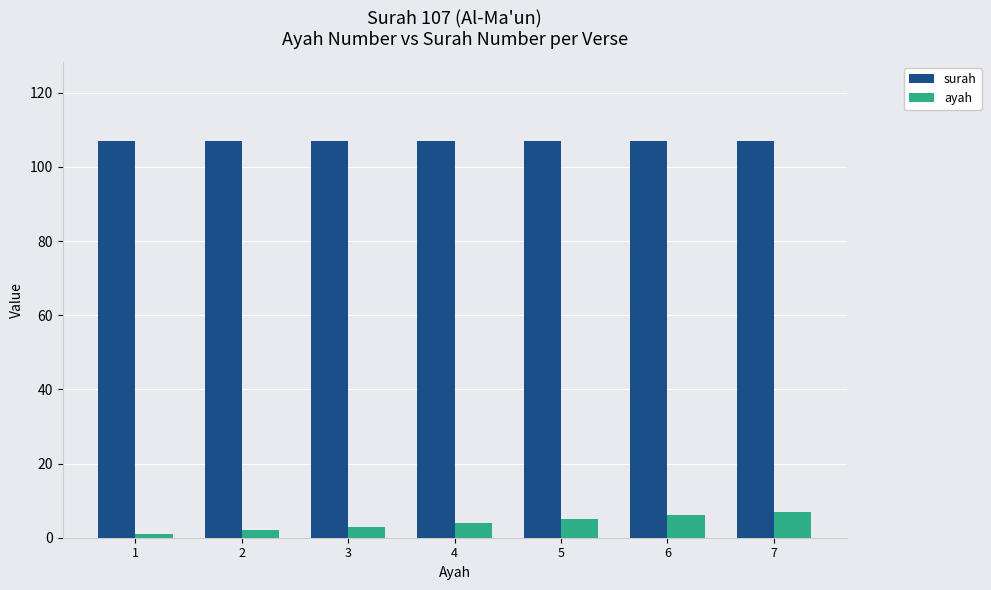

Reading right to left, transcribe all the data shown in this chart.

surah: 107	107	107	107	107	107	107
ayah: 7	6	5	4	3	2	1